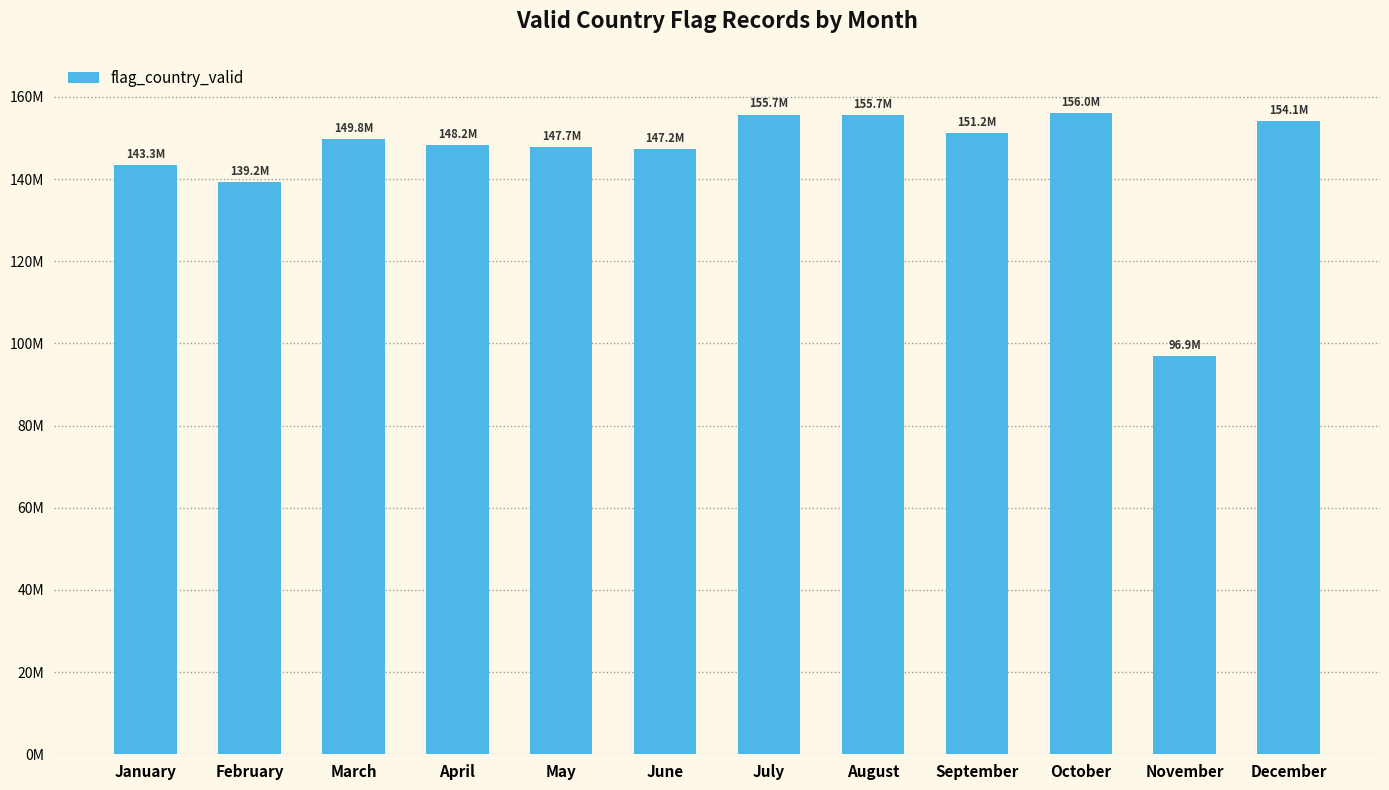

Are the bars horizontal?

No